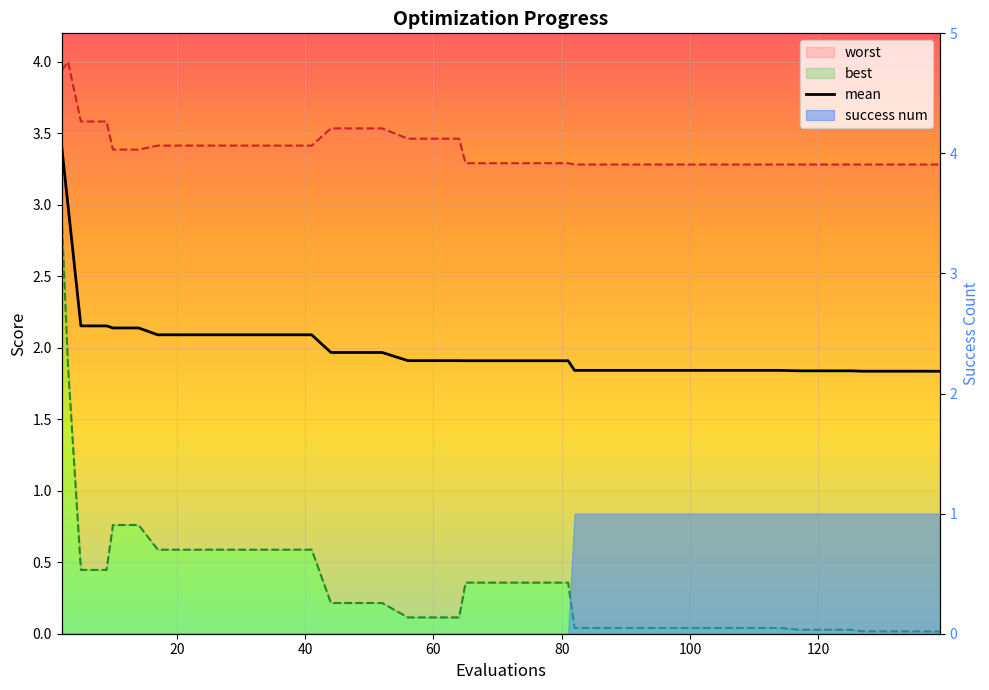

True or false: there are more than 1 points higher than both neighbors.

False